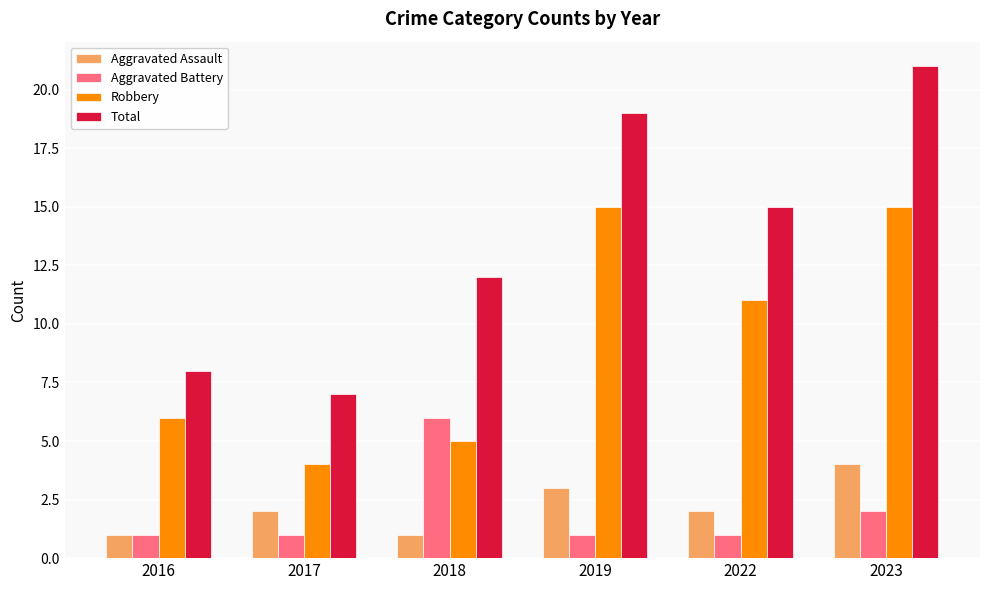

Reading right to left, what are all the values shown in this chart?

Aggravated Assault: 2023=4	2022=2	2019=3	2018=1	2017=2	2016=1
Aggravated Battery: 2023=2	2022=1	2019=1	2018=6	2017=1	2016=1
Robbery: 2023=15	2022=11	2019=15	2018=5	2017=4	2016=6
Total: 2023=21	2022=15	2019=19	2018=12	2017=7	2016=8